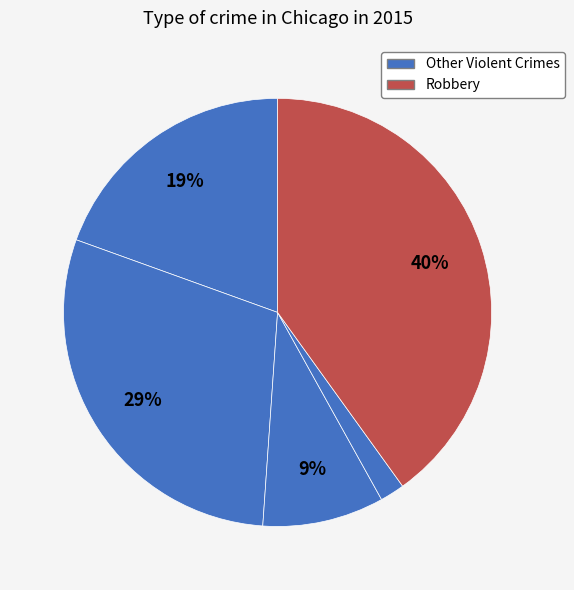

How many slices are in this pie chart?

5